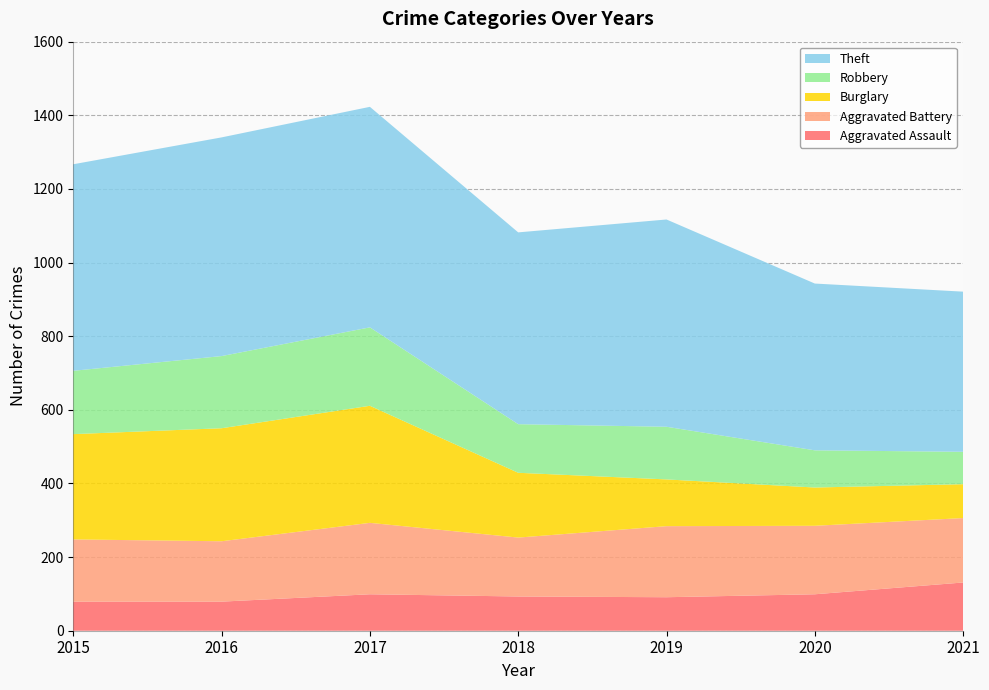

Reading left to right, what are all the values shown in this chart?

Aggravated Assault: 79	79	99	93	91	99	131
Aggravated Battery: 169	164	194	160	193	186	175
Burglary: 286	307	318	176	127	104	92
Robbery: 172	196	213	132	143	101	88
Theft: 561	594	599	521	563	453	435